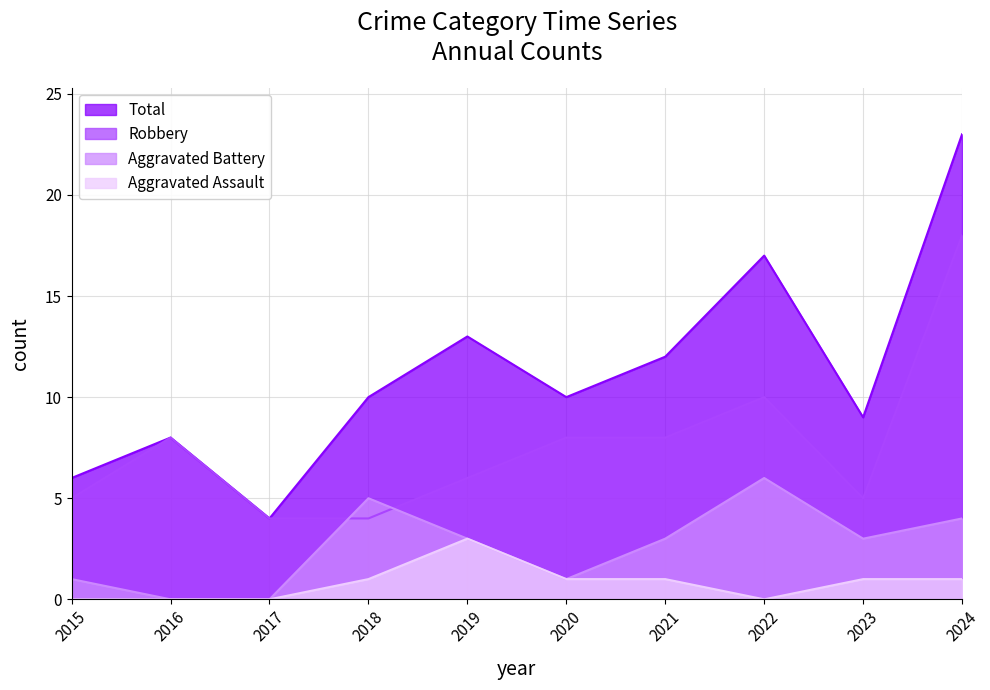

Does the chart display data point markers on the line(s)?

No